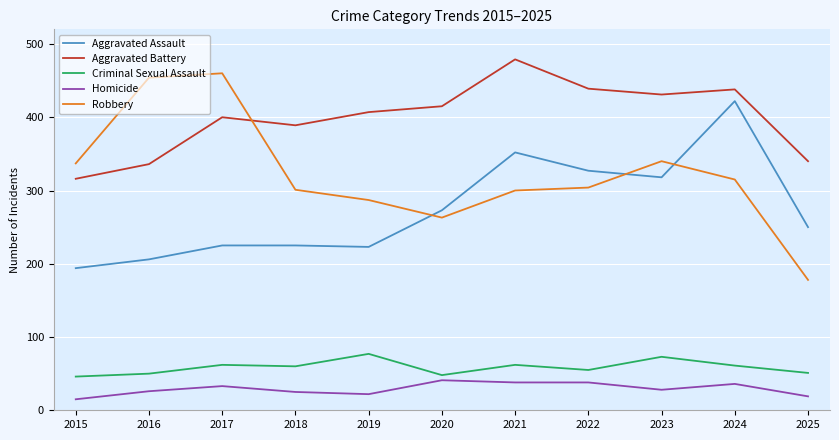

The value of Robbery at 2024 is 201. True or false?

False